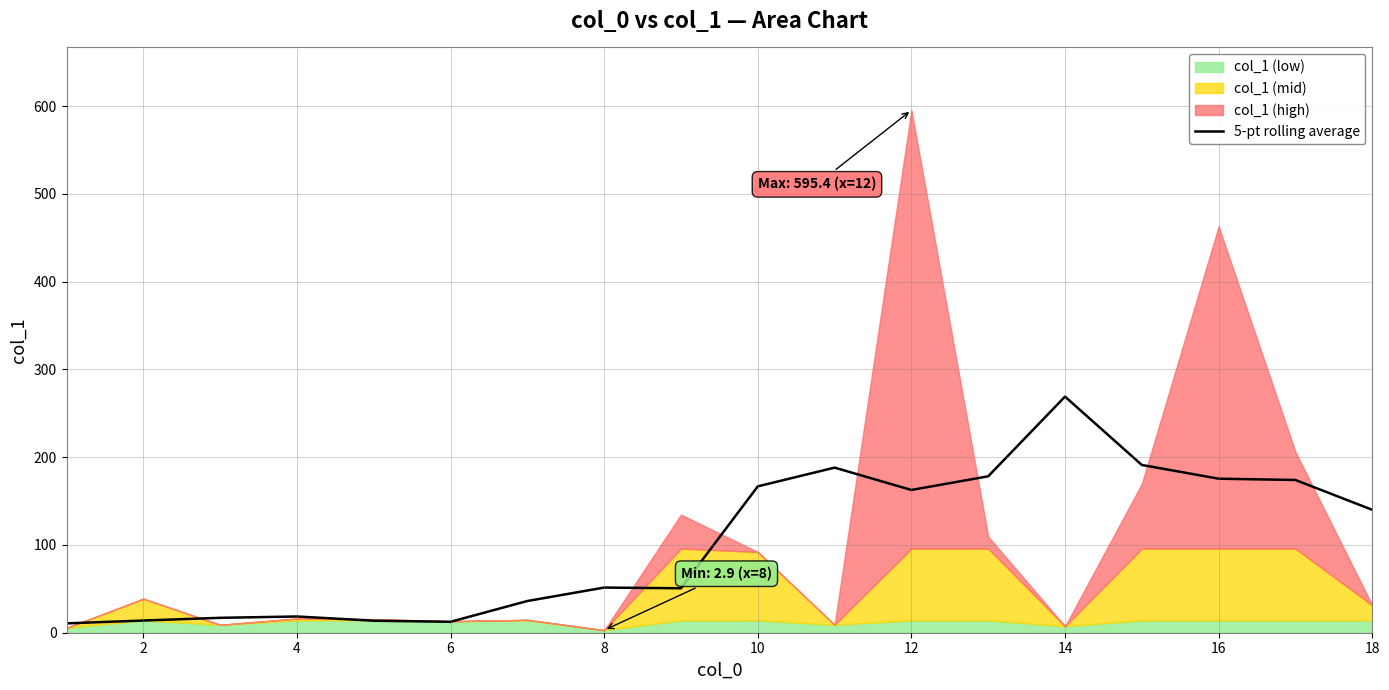

Is it true that 5-pt rolling average equals 140.1 at 18?

True